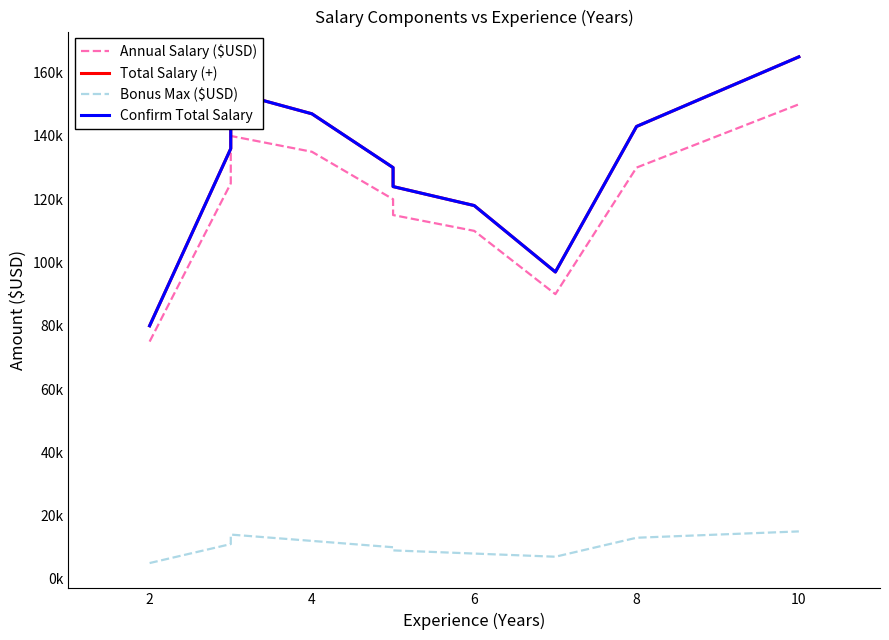

How many interior local peaks does the Annual Salary ($USD) series have?

1